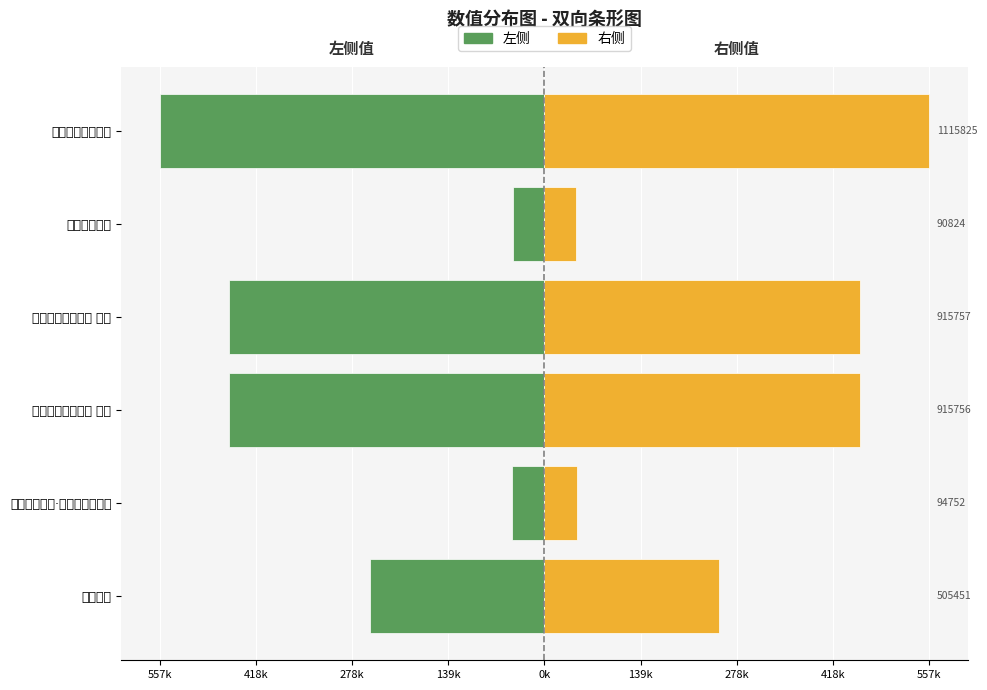

The 右侧 series shows 62814.3 at 雪晓舟中生火. True or false?

False